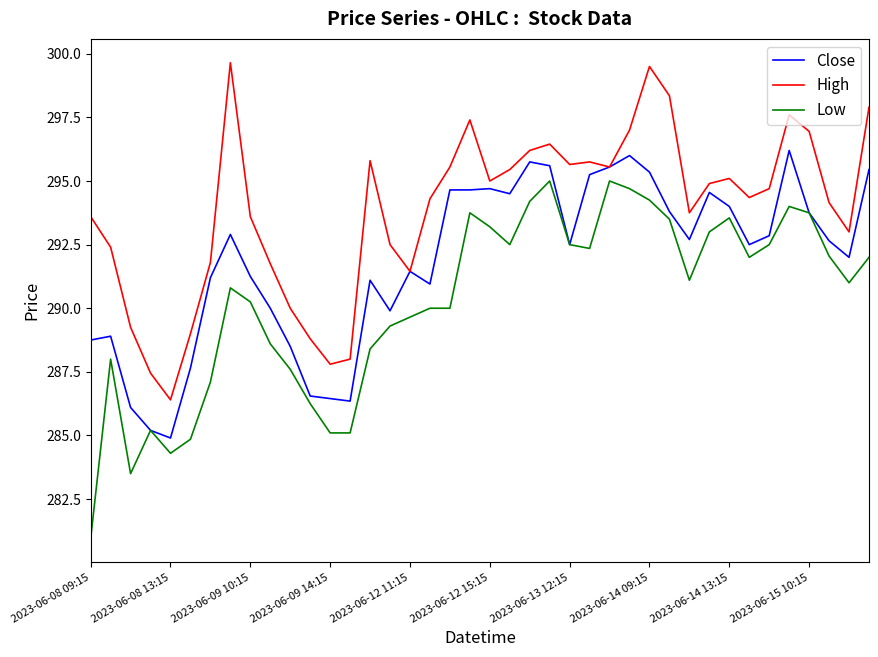

What is the difference between the second highest and second lowest values in the Low series?

11.5